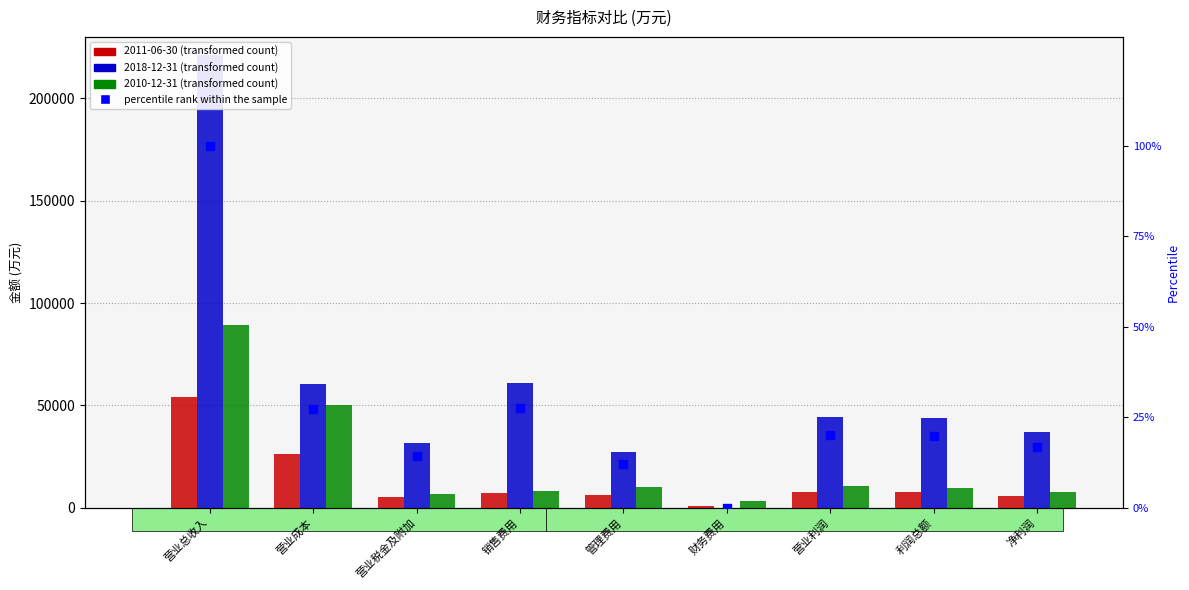

Which has a higher value, 财务费用 or 营业税金及附加?

营业税金及附加